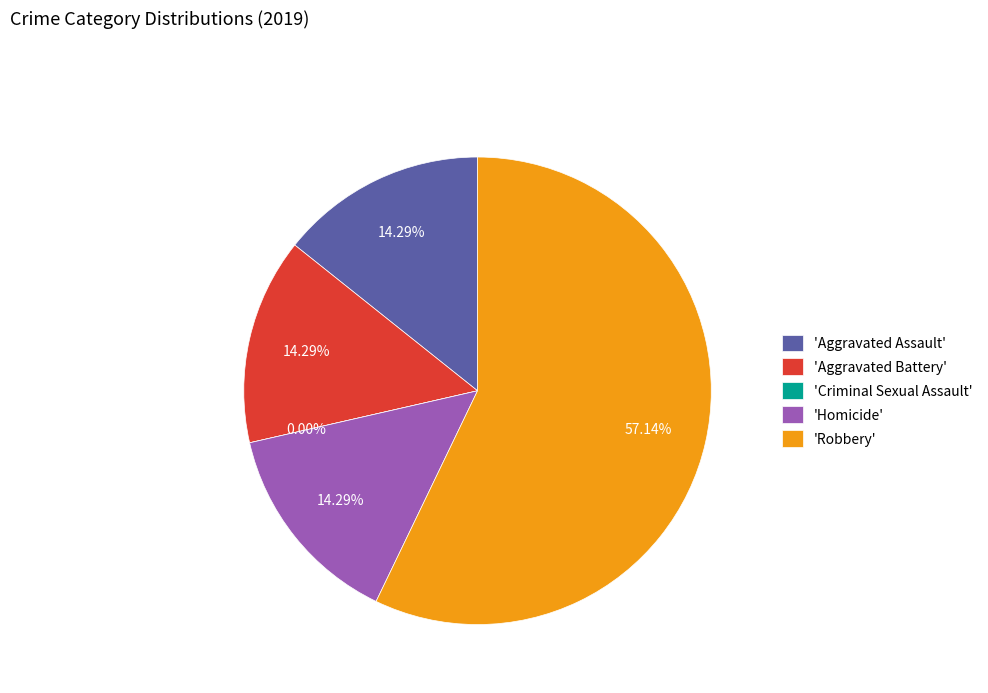

Rank the categories by value from lowest to highest.

Criminal Sexual Assault, Aggravated Assault, Aggravated Battery, Homicide, Robbery